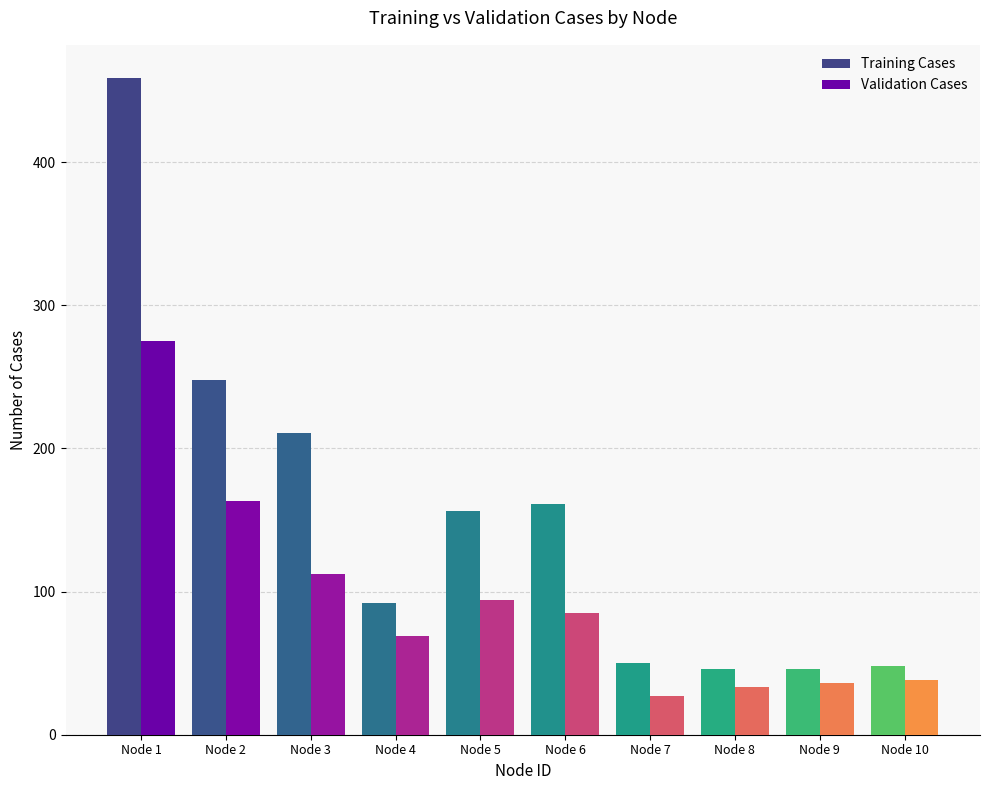

At which category does the chart reach its minimum across all series?

Node 7